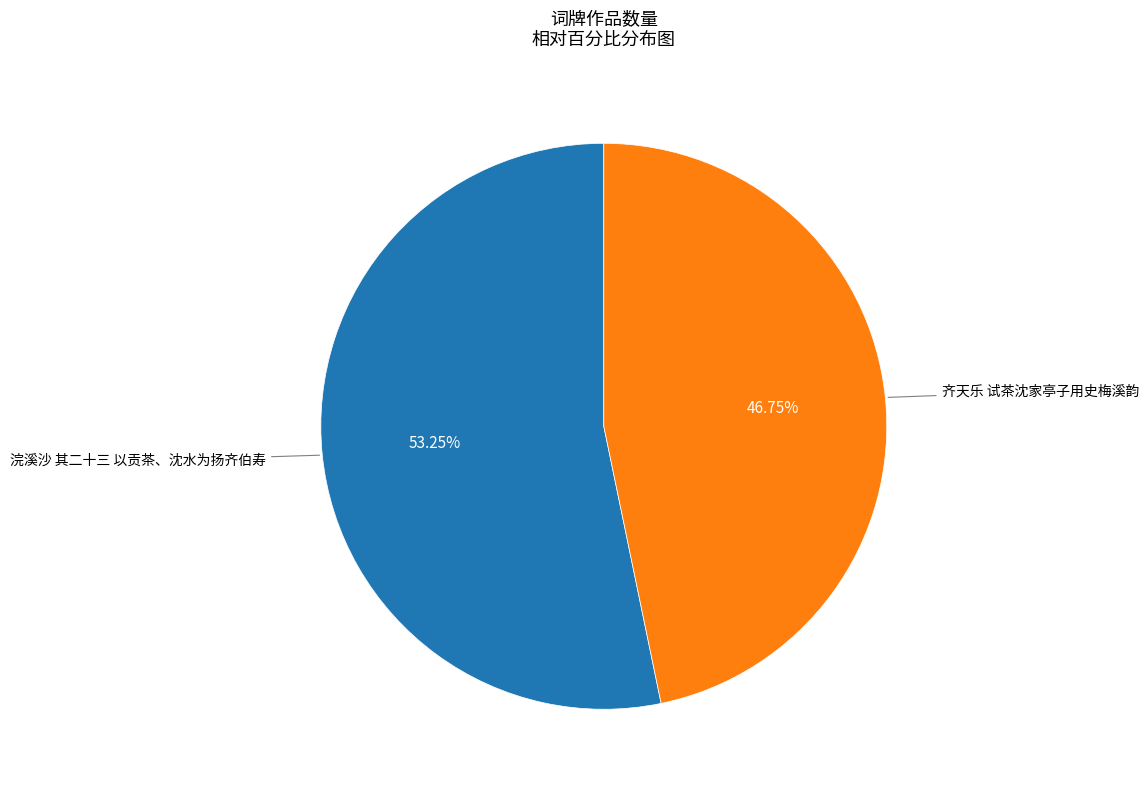

Is there any slice that represents more than half of the pie?

Yes